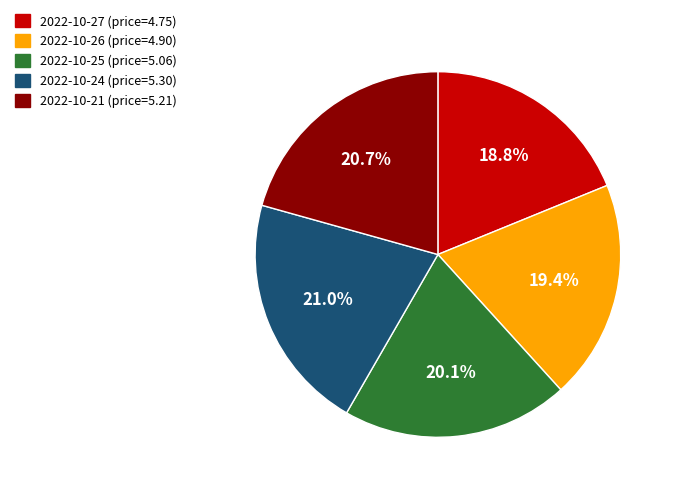

Which slice is the smallest?

2022-10-27